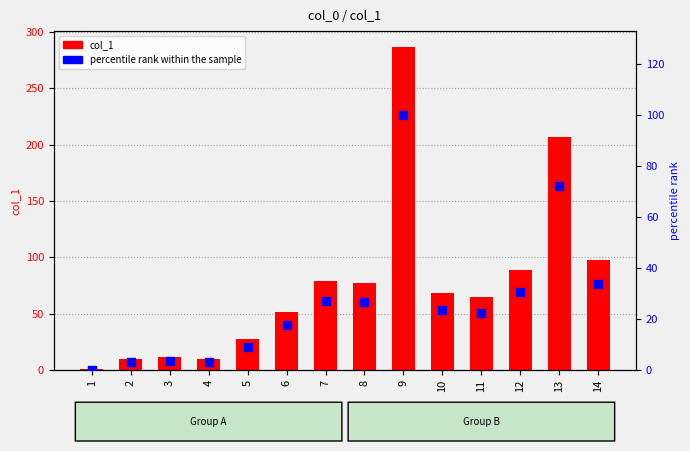

What are all the series names shown in the legend?

col_1, percentile rank within the sample